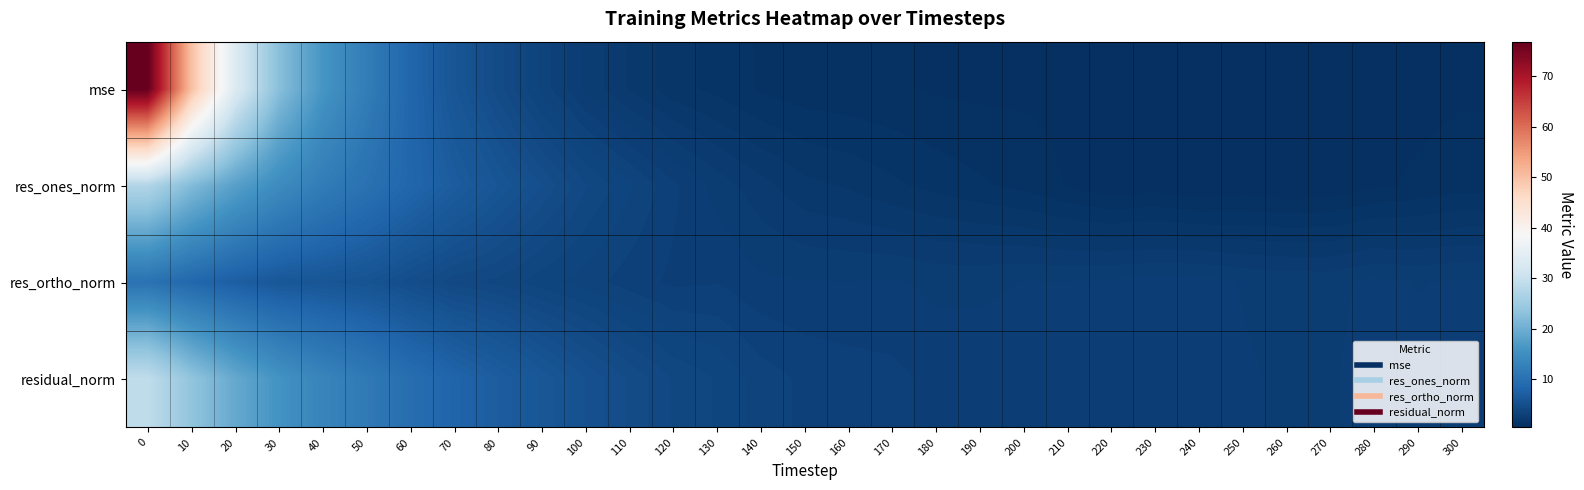

Reading right to left, extract all data points from this chart.

mse: 300=0.7	290=0.6	280=0.6	270=0.6	260=0.6	250=0.6	240=0.6	230=0.7	220=0.6	210=0.6	200=0.7	190=0.6	180=0.7	170=0.8	160=0.8	150=0.8	140=1.0	130=1.2	120=1.4	110=1.9	100=2.4	90=3.3	80=4.4	70=5.8	60=8.3	50=12.1	40=16.1	30=22.5	20=33.3	10=50.0	0=76.9
res_ones_norm: 300=0.9	290=0.8	280=0.7	270=0.5	260=0.4	250=0.5	240=0.4	230=0.6	220=0.5	210=0.7	200=0.9	190=1.1	180=1.2	170=1.4	160=1.6	150=1.7	140=2.0	130=2.4	120=2.9	110=3.5	100=4.0	90=4.9	80=5.8	70=6.9	60=8.3	50=10.2	40=11.9	30=14.5	20=17.8	10=21.8	0=27.2
res_ortho_norm: 300=2.5	290=2.5	280=2.6	270=2.4	260=2.4	250=2.5	240=2.6	230=2.6	220=2.6	210=2.5	200=2.5	190=2.5	180=2.4	170=2.5	160=2.5	150=2.5	140=2.6	130=2.8	120=2.7	110=2.9	100=3.2	90=3.5	80=3.9	70=4.1	60=4.7	50=5.5	40=5.8	30=6.1	20=7.1	10=8.5	0=10.3
residual_norm: 300=2.7	290=2.6	280=2.7	270=2.5	260=2.5	250=2.5	240=2.7	230=2.7	220=2.6	210=2.6	200=2.7	190=2.7	180=2.7	170=2.9	160=3.0	150=3.0	140=3.3	130=3.7	120=4.0	110=4.5	100=5.2	90=6.0	80=7.0	70=8.0	60=9.5	50=11.5	40=13.3	30=15.7	20=19.1	10=23.4	0=29.1